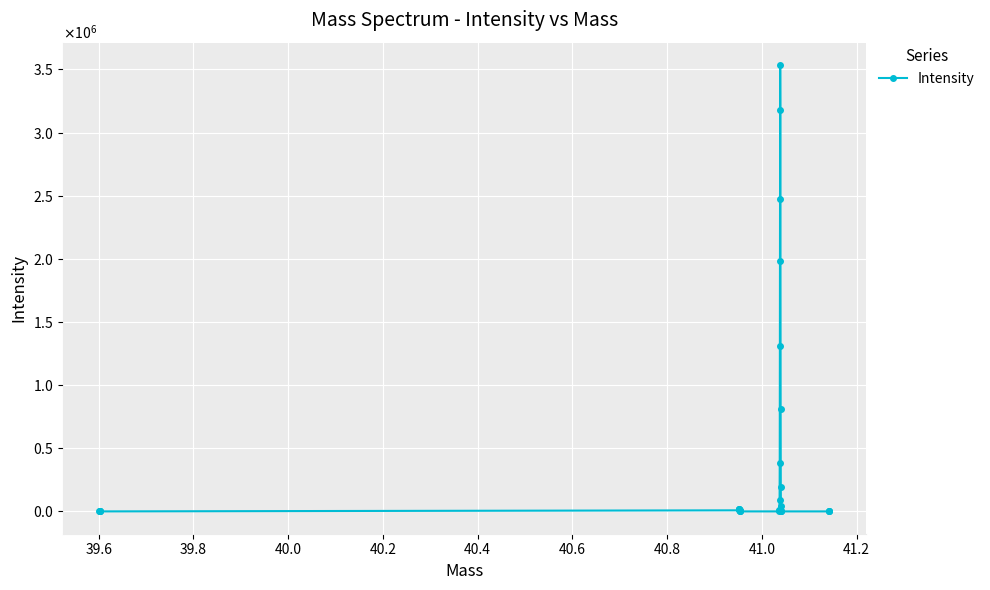

Does the chart have visible grid lines?

Yes